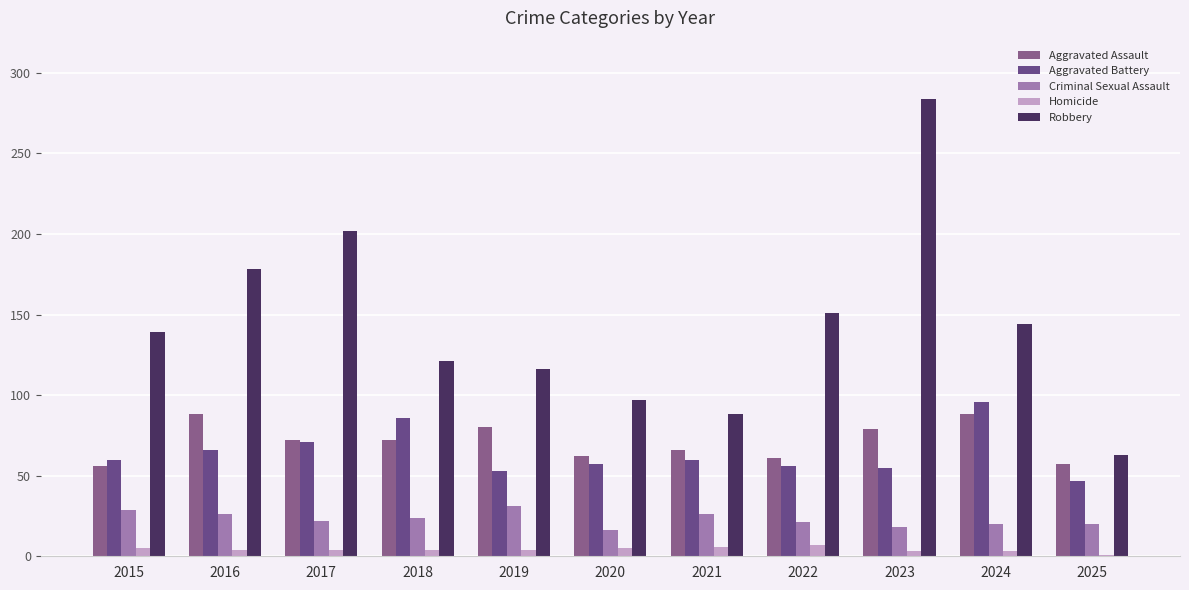

How many bars are there in total?

55